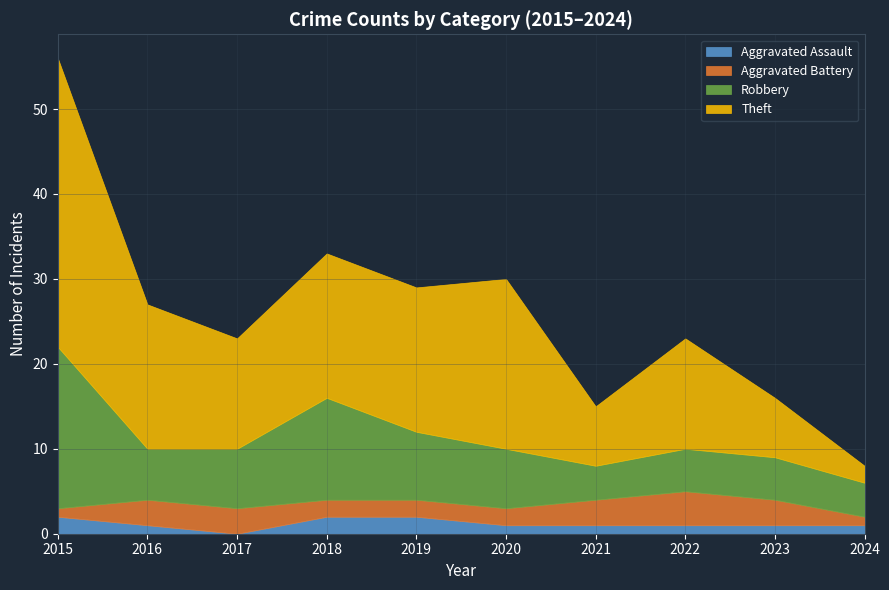

What is the sum of all Aggravated Assault values?

12